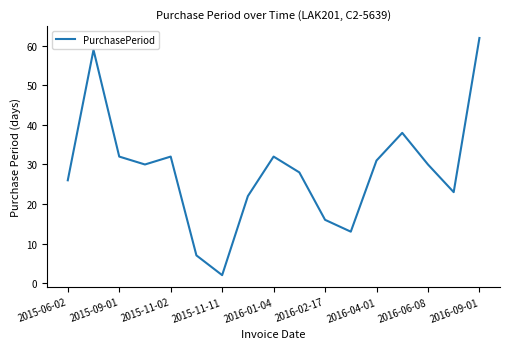

How many interior local peaks (higher than both neighbors) does the data have?

4